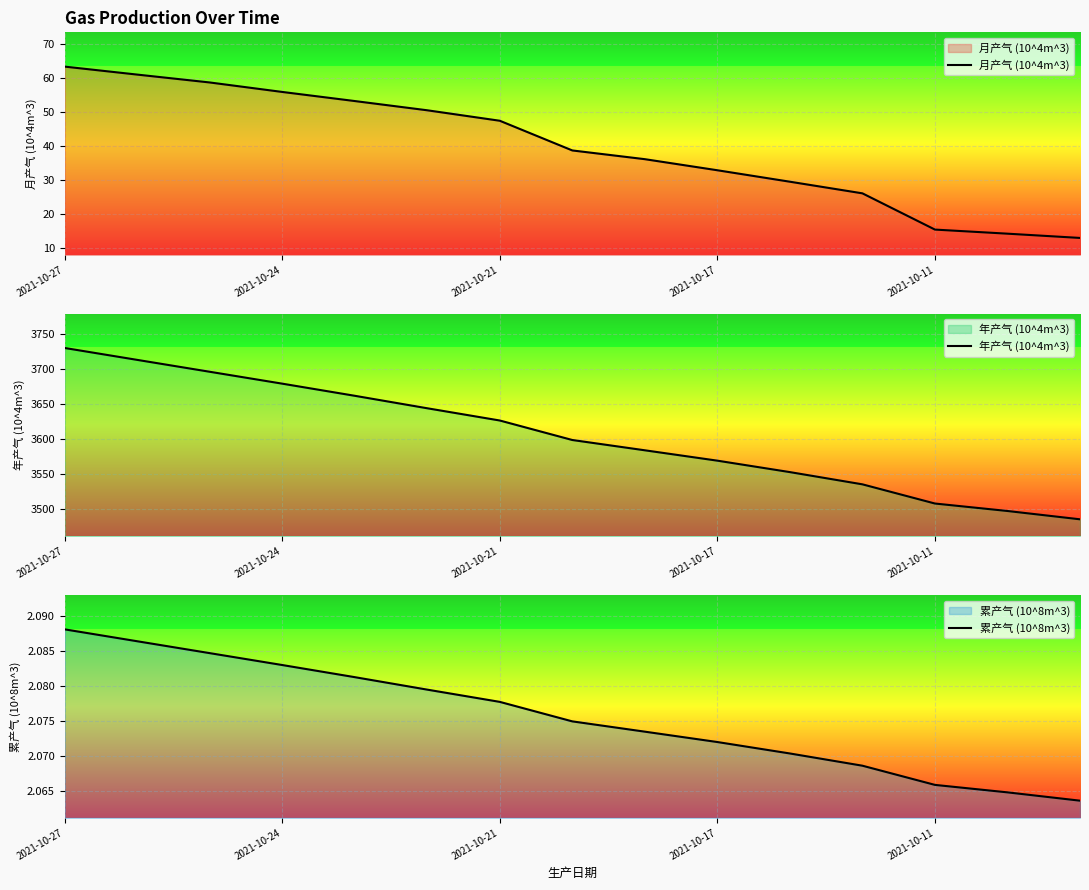

Which series has the largest total across all categories?

年产气 (10^4m^3)